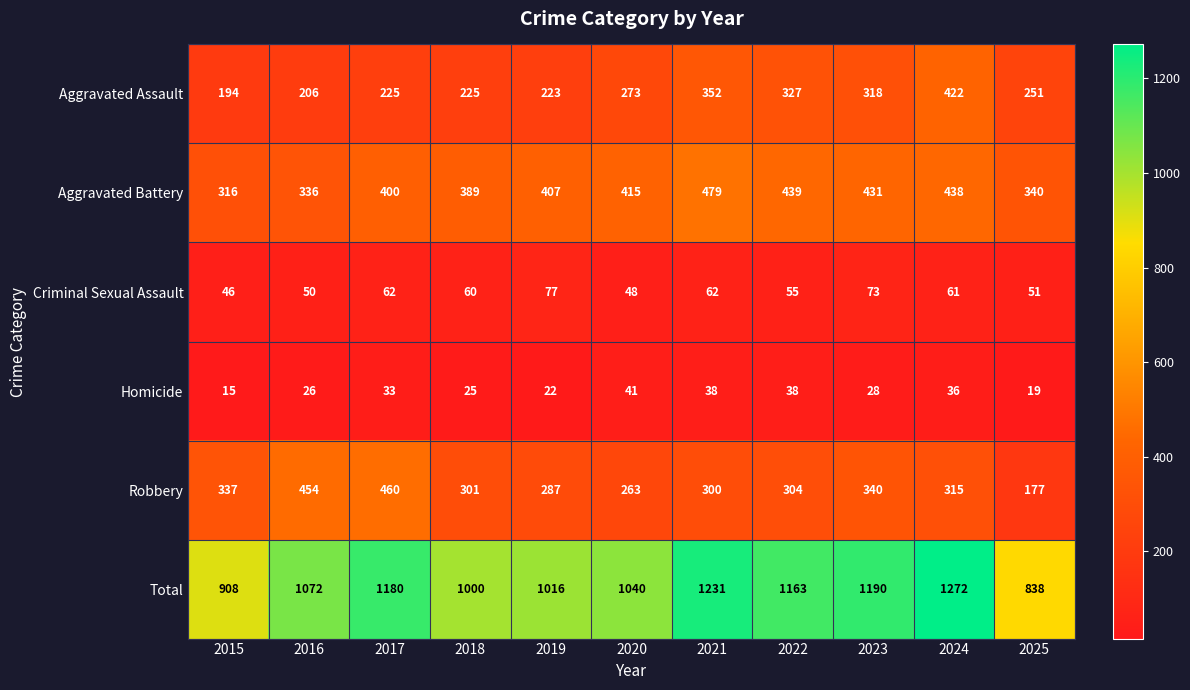

Read the Aggravated Assault value at 2022.

327